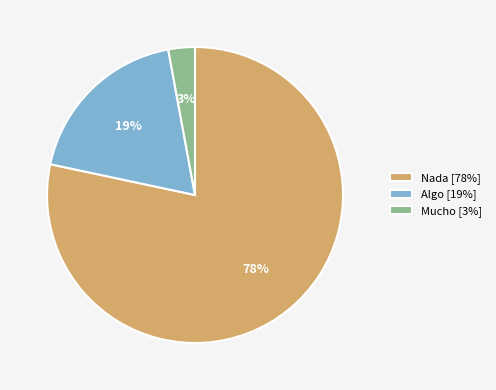

The Algo slice represents 19% of the pie. True or false?

True